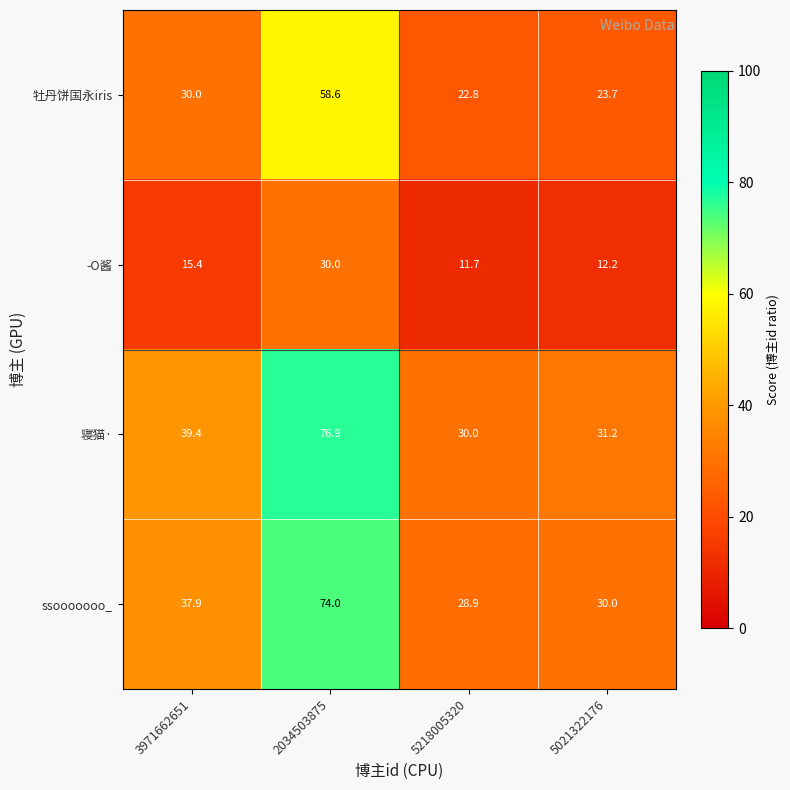

At which category is the sum across all series the highest?

2034503875